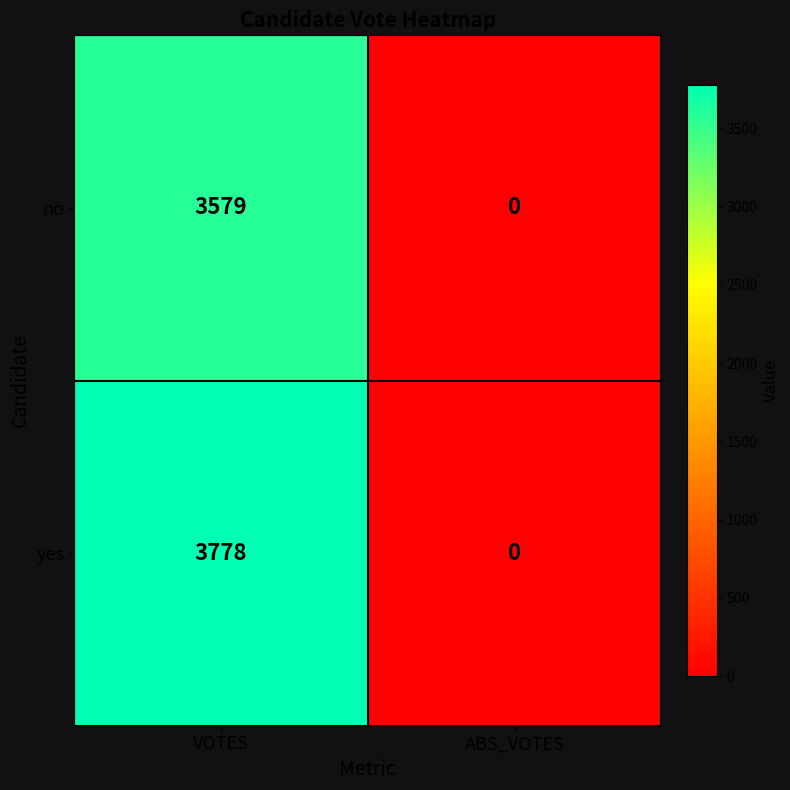

Reading right to left, transcribe all the data shown in this chart.

no: 0	3579
yes: 0	3778